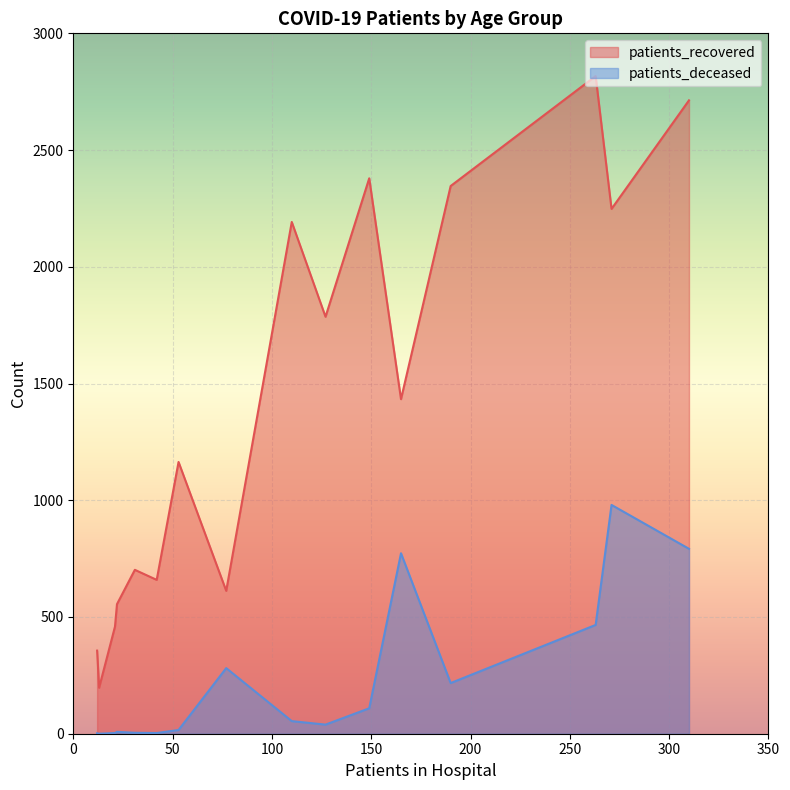

What is the greatest value displayed?

2817